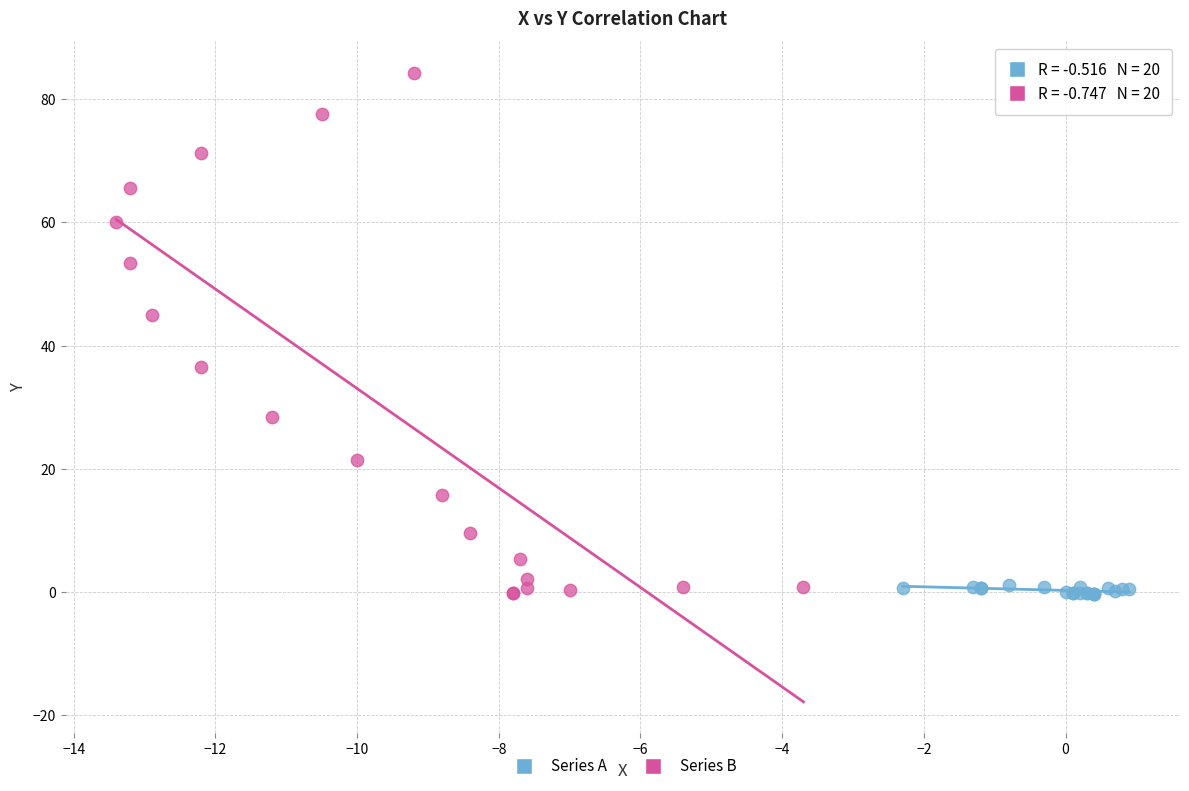

Which series has the largest Y range (max minus min)?

Series B